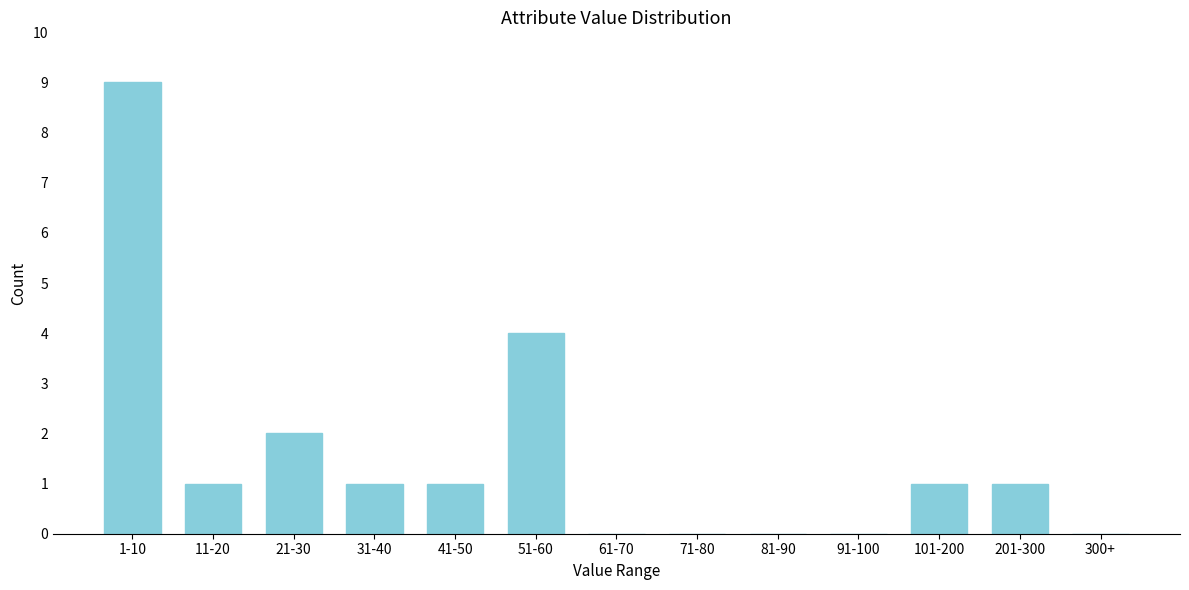

Reading left to right, list all the values displayed in this chart.

1-10=9	11-20=1	21-30=2	31-40=1	41-50=1	51-60=4	61-70=0	71-80=0	81-90=0	91-100=0	101-200=1	201-300=1	300+=0